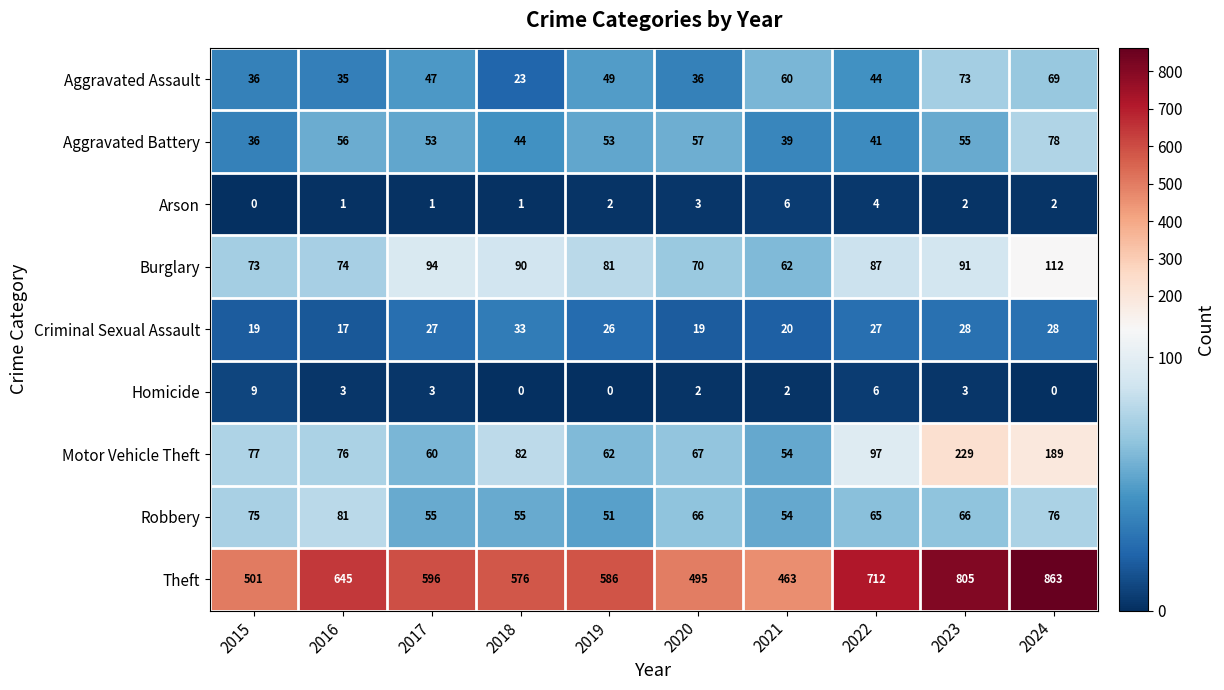

True or false: Criminal Sexual Assault has a value of 12 at 2016.

False